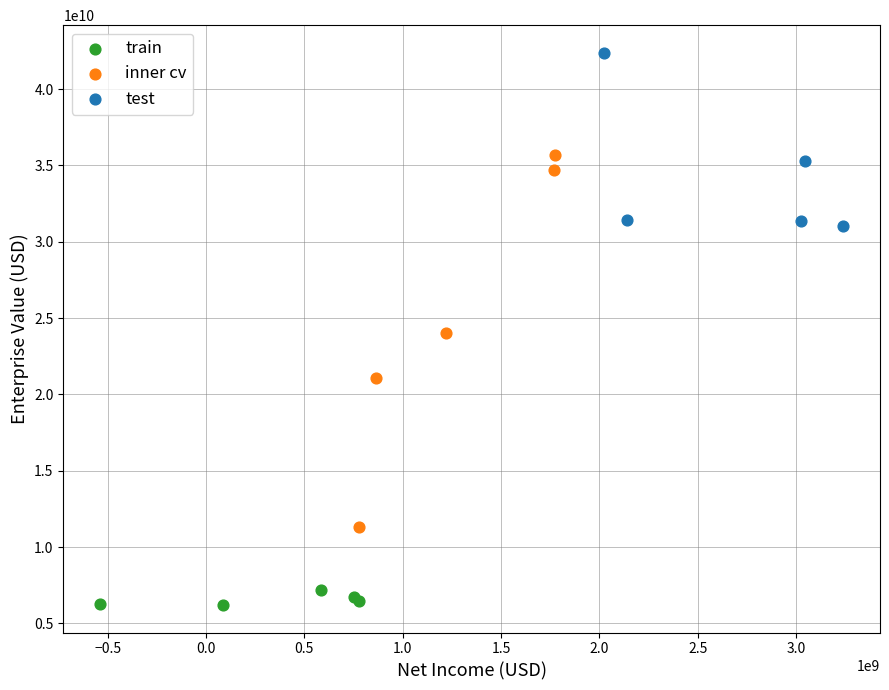

Which series contains the lowest Y value?

train